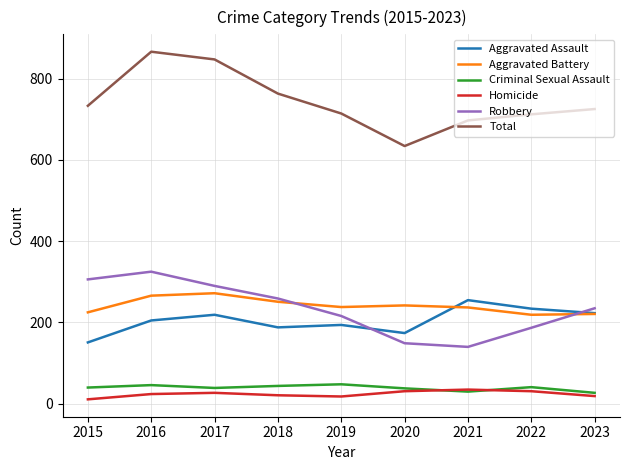

Read the Robbery value at 2015.

306